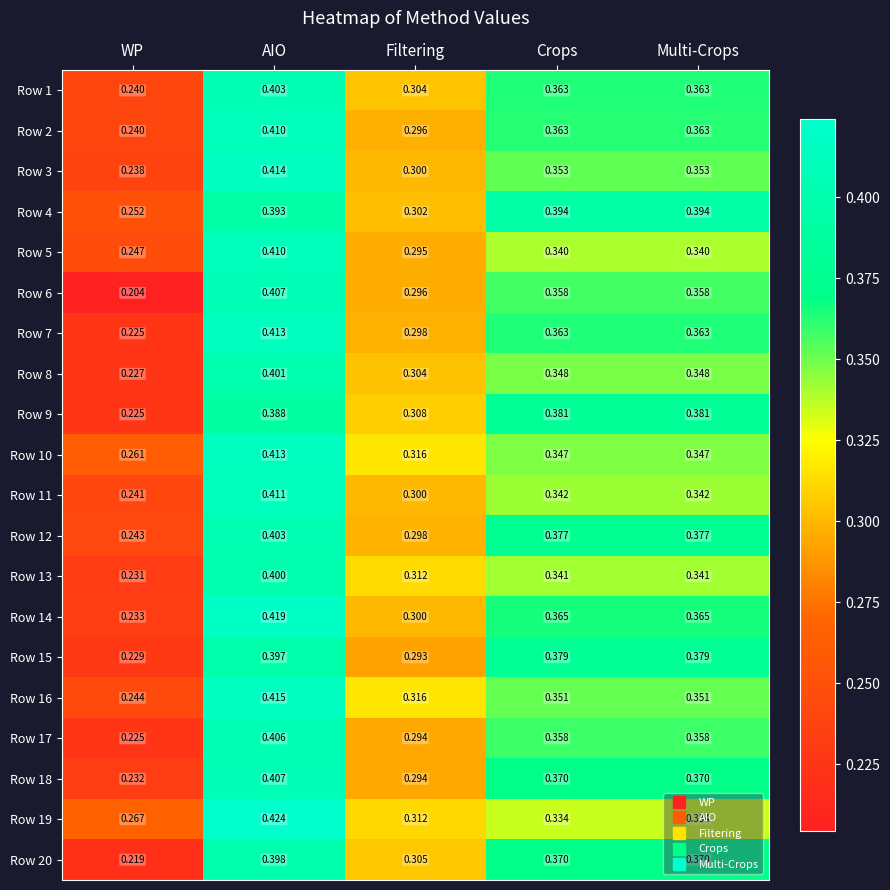

At which label is Row 18 closest to 0?

WP